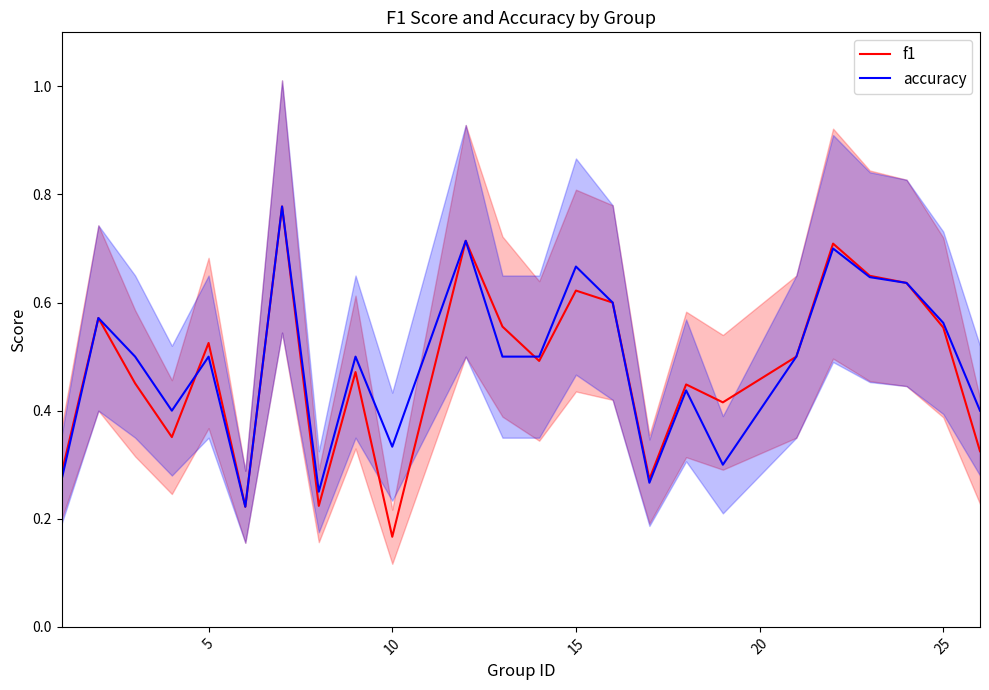

The value of accuracy at 5 is 0.5. True or false?

True